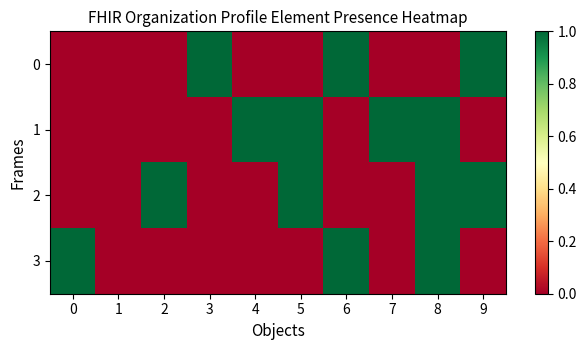

Count the number of data series in this chart.

4